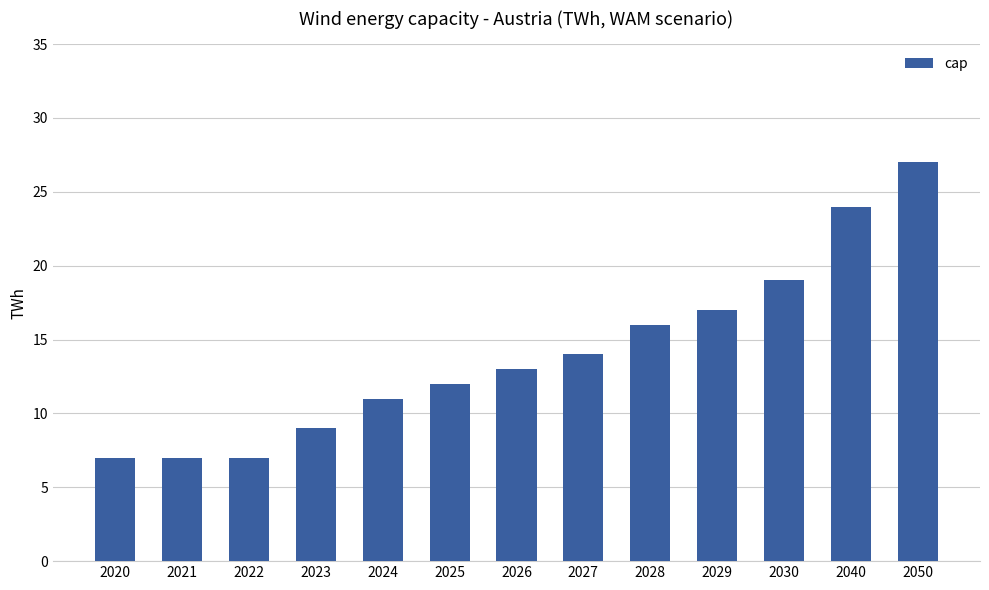

What is the average value?

14